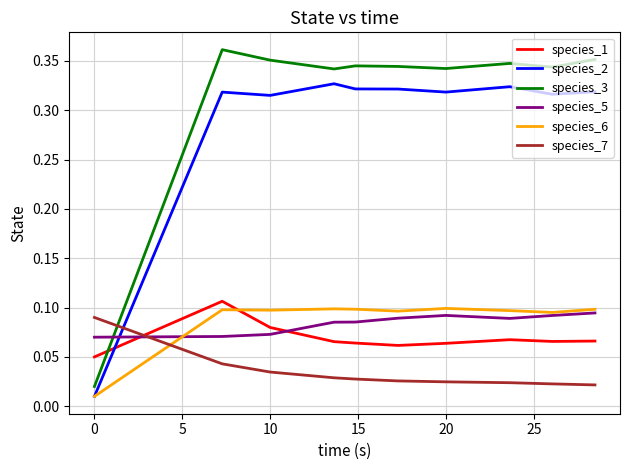

Is this an area chart (filled region under the line)?

No